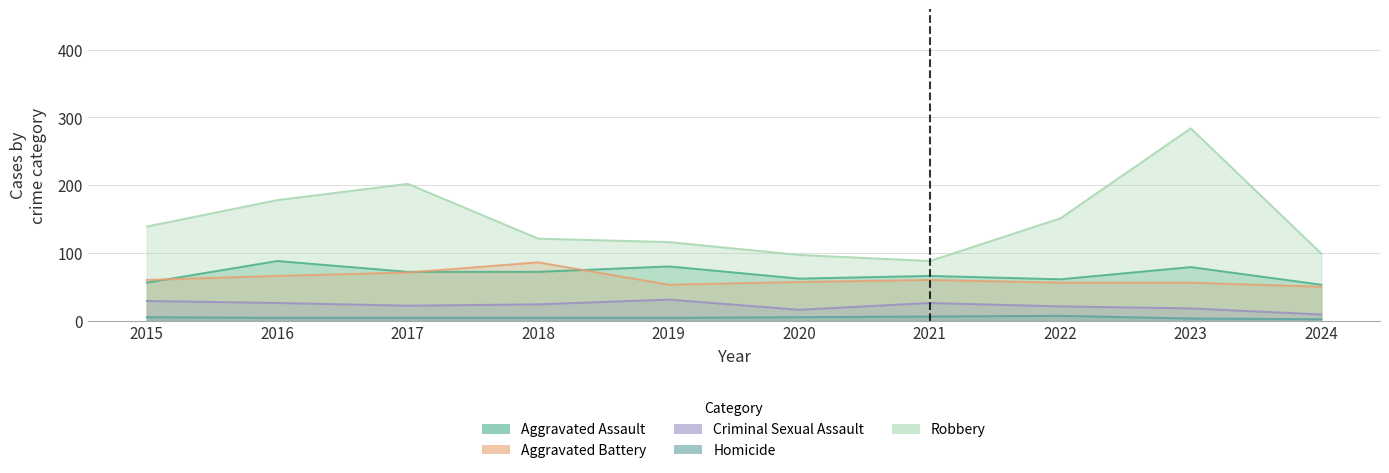

List the labels in order of Robbery value, largest first.

2023, 2017, 2016, 2022, 2015, 2018, 2019, 2024, 2020, 2021